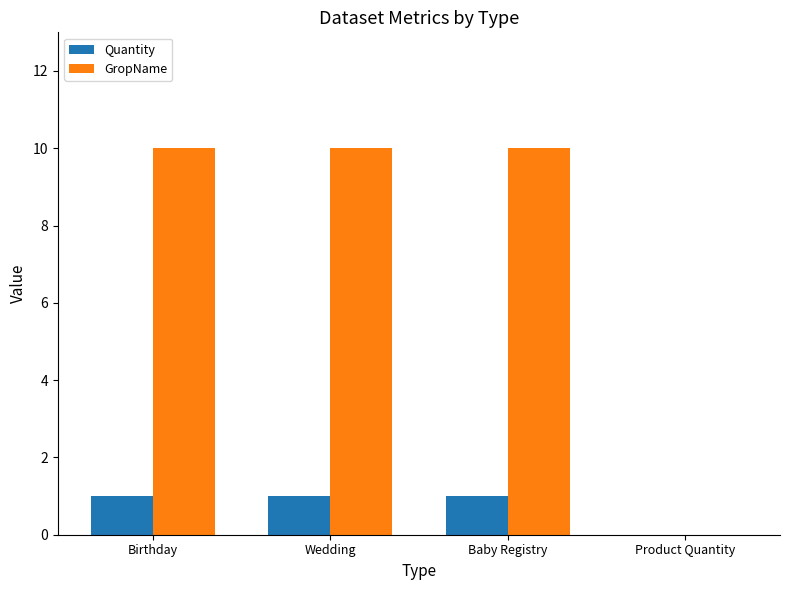

Count the Quantity values in the range 1 to 2.

3